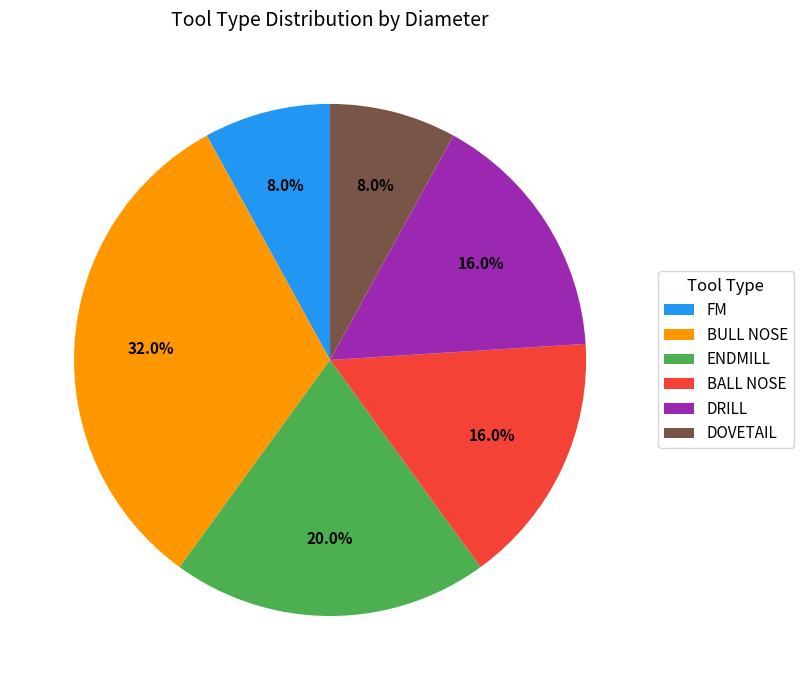

How many segments does this pie chart have?

6